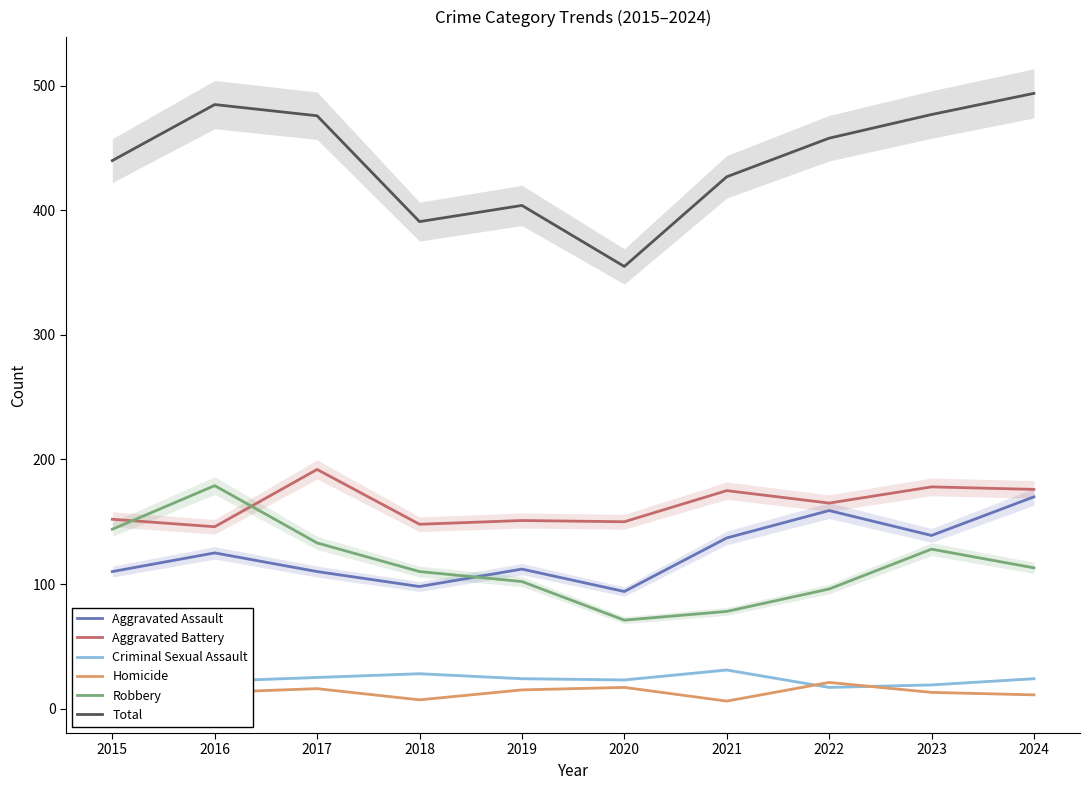

How many lines are shown in the chart?

6